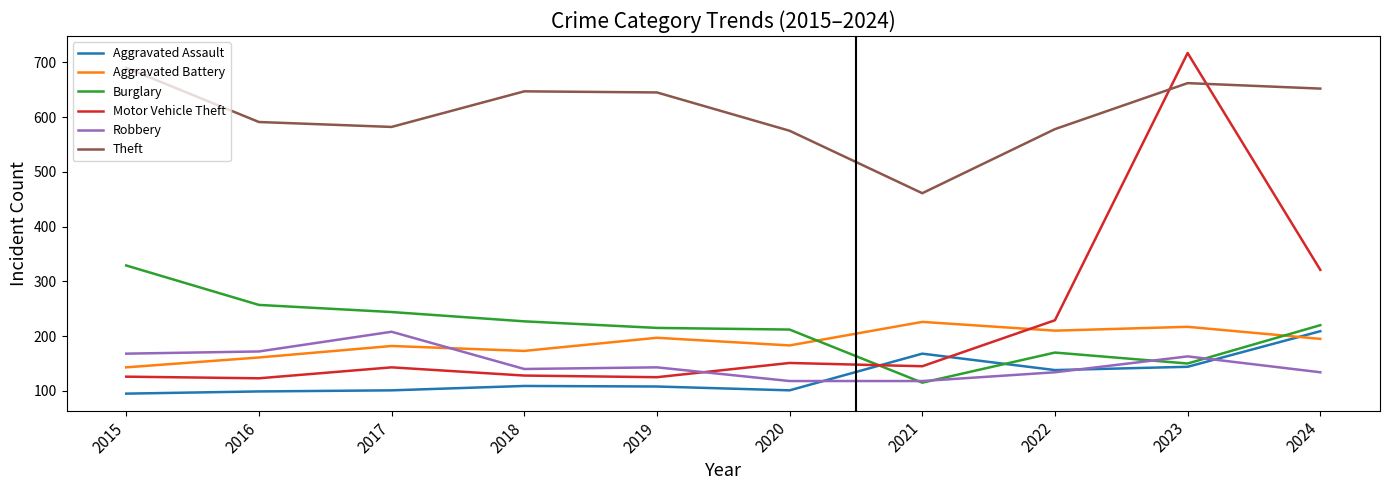

Count the number of data series in this chart.

6